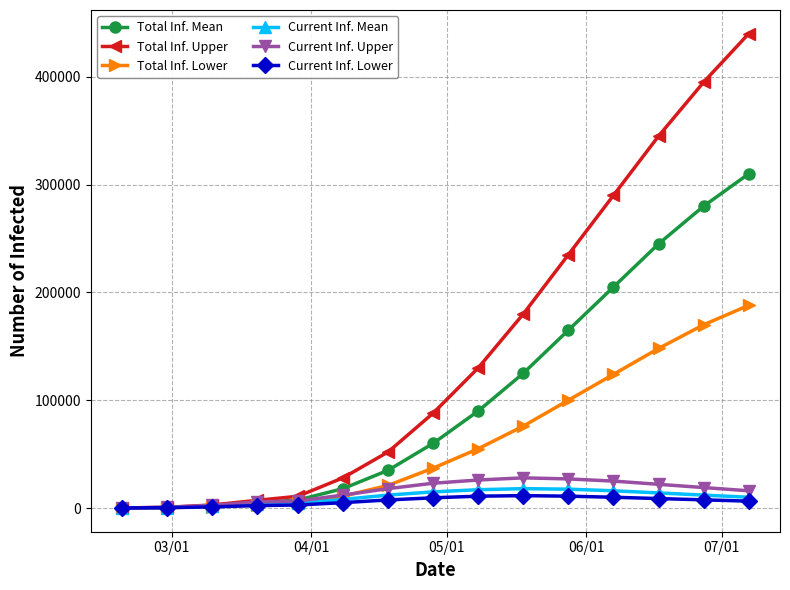

Count the number of data series in this chart.

6